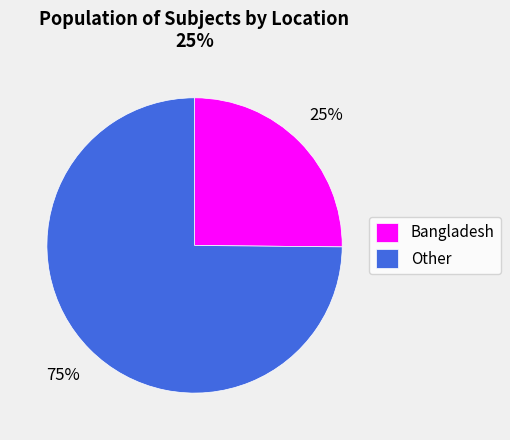

Combined, do Bangladesh and Other account for over 50%?

Yes